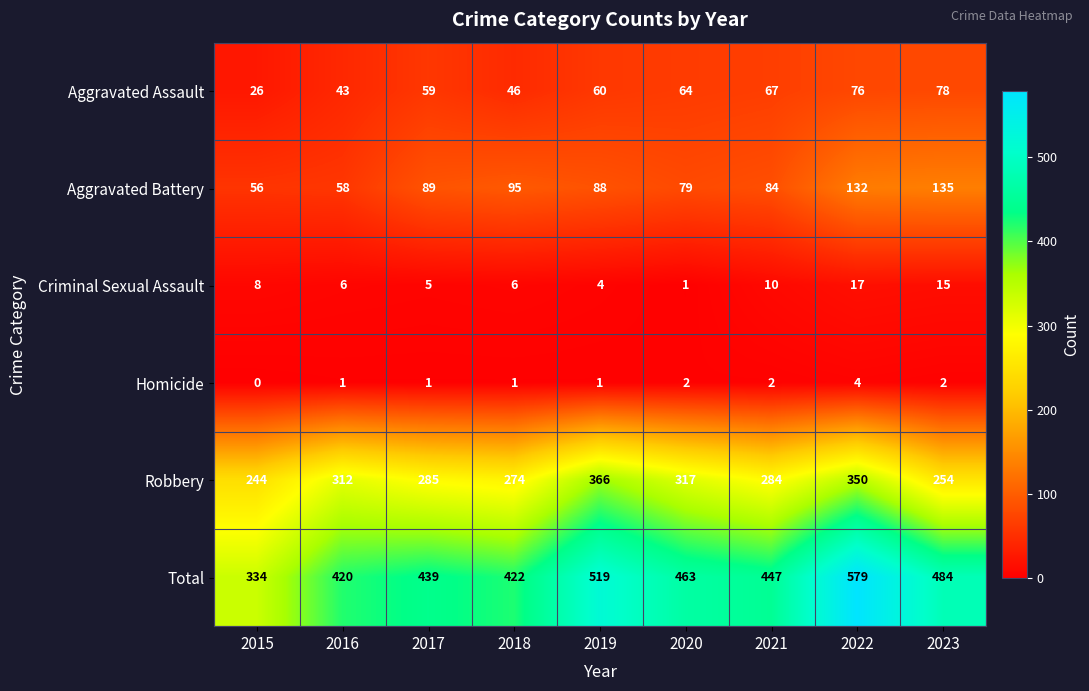

Is the value of Total at 2023 greater than the value of Aggravated Assault at 2019?

Yes